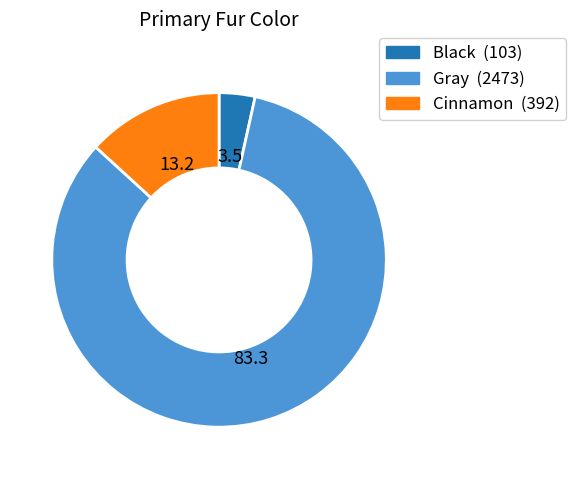

What is the ratio of the value at Cinnamon to the value at Black?

3.8